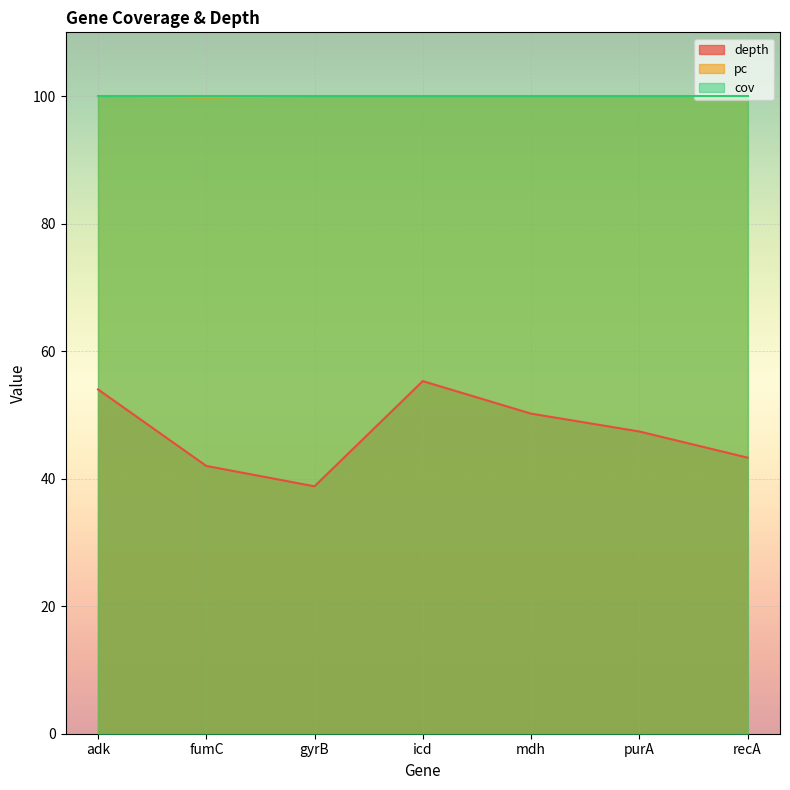

Which category has the highest value across all series?

adk